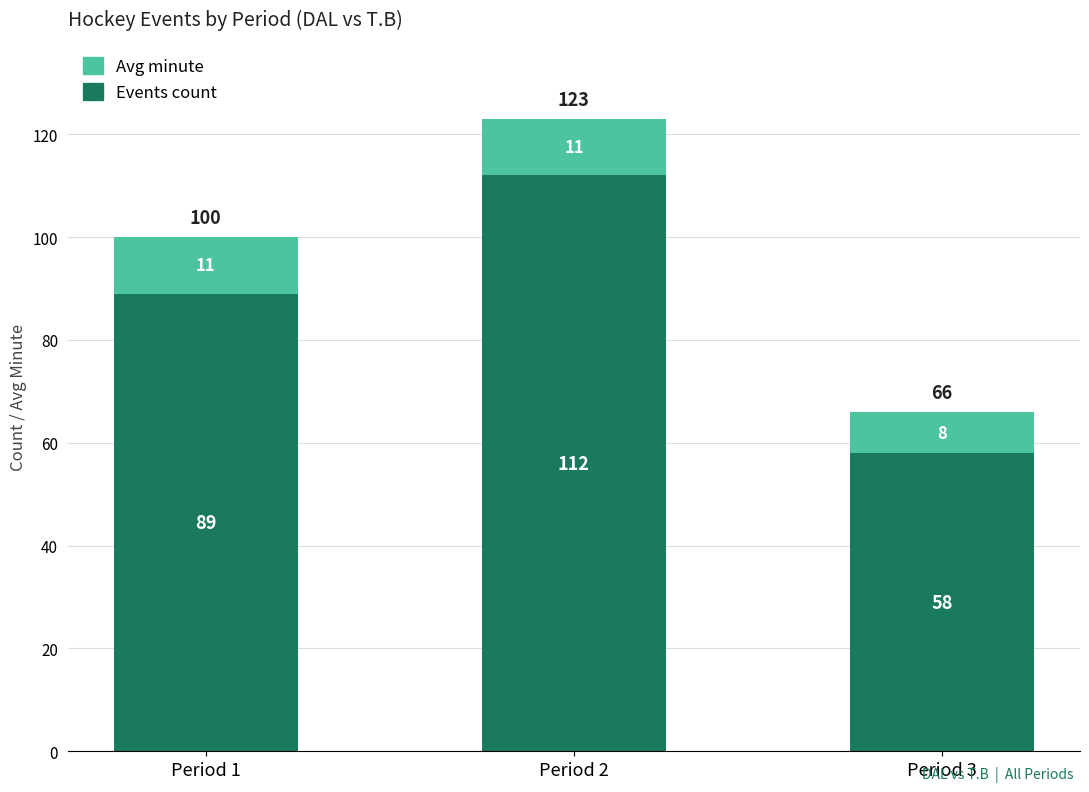

The Events count series shows 112 at Period 2. True or false?

True